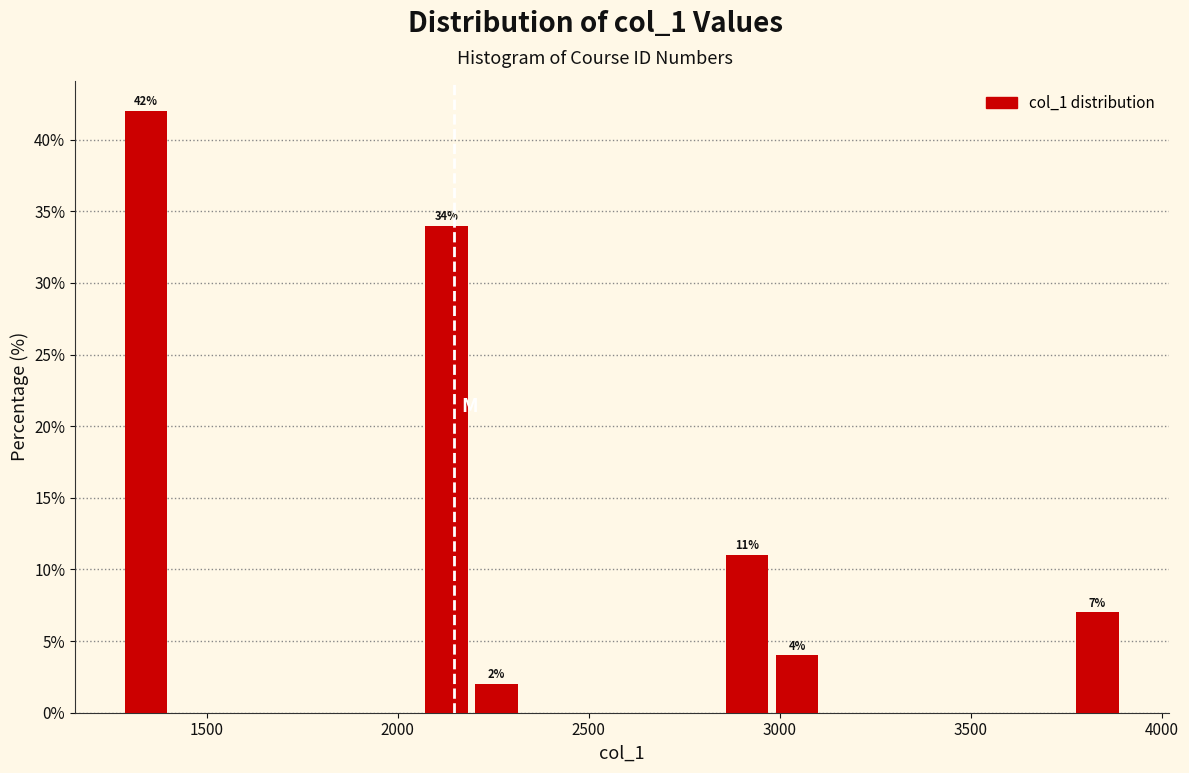

Around what value on the x-axis is the tallest bar? Give the approximate position of its centre, as read against the axis.

1350